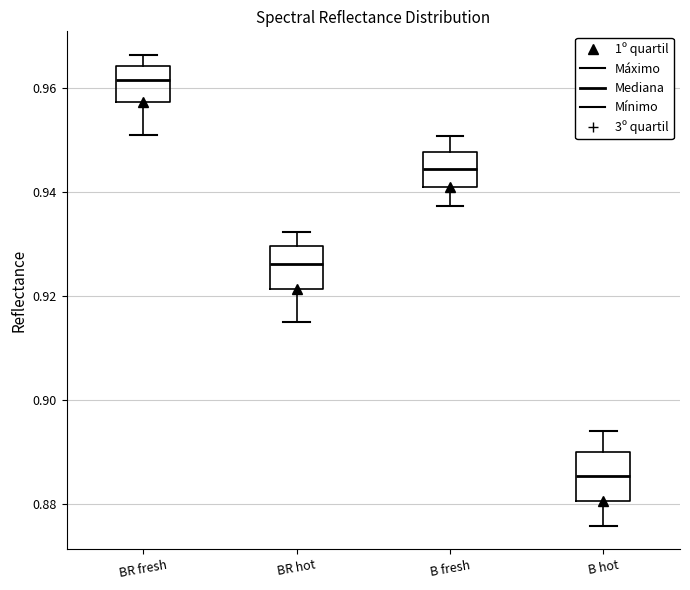

Which box's median line is the highest?

BR fresh